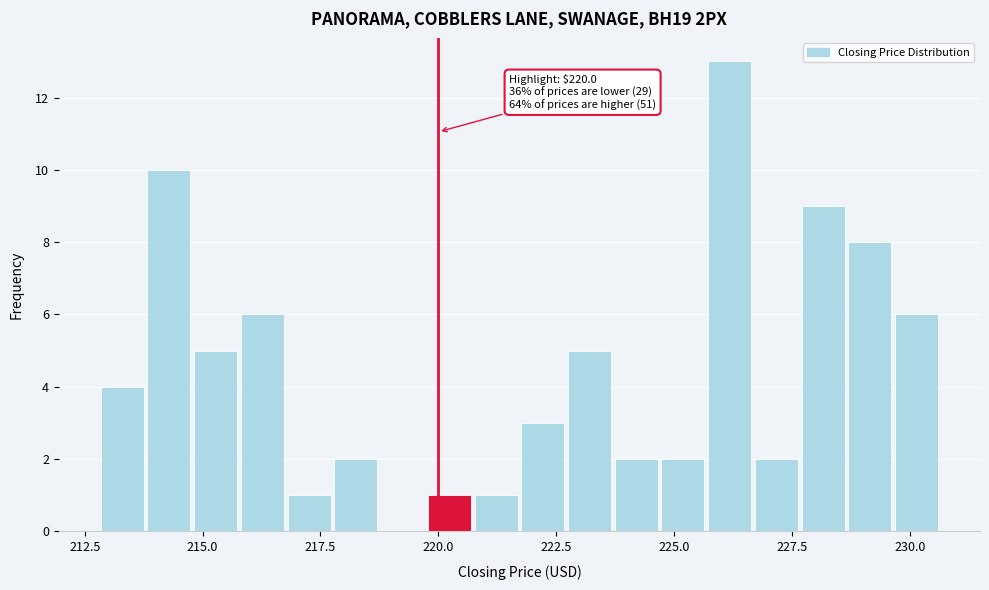

Around what value on the x-axis is the tallest bar? Give the approximate position of its centre, as read against the axis.

226.0